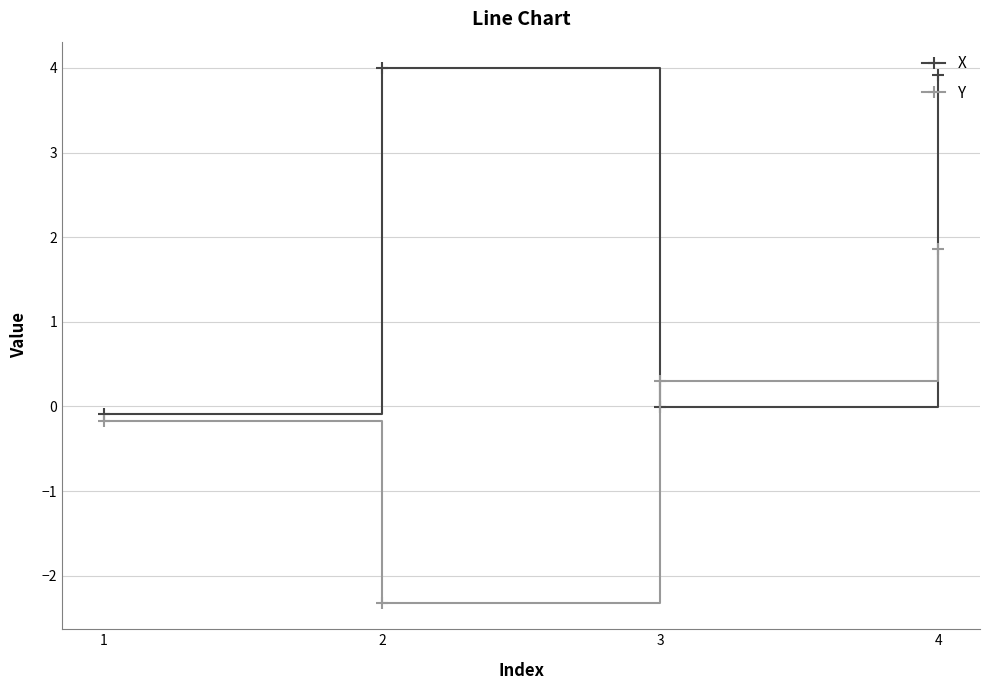

What is the difference between the second highest and minimum values in the X series?

4.0